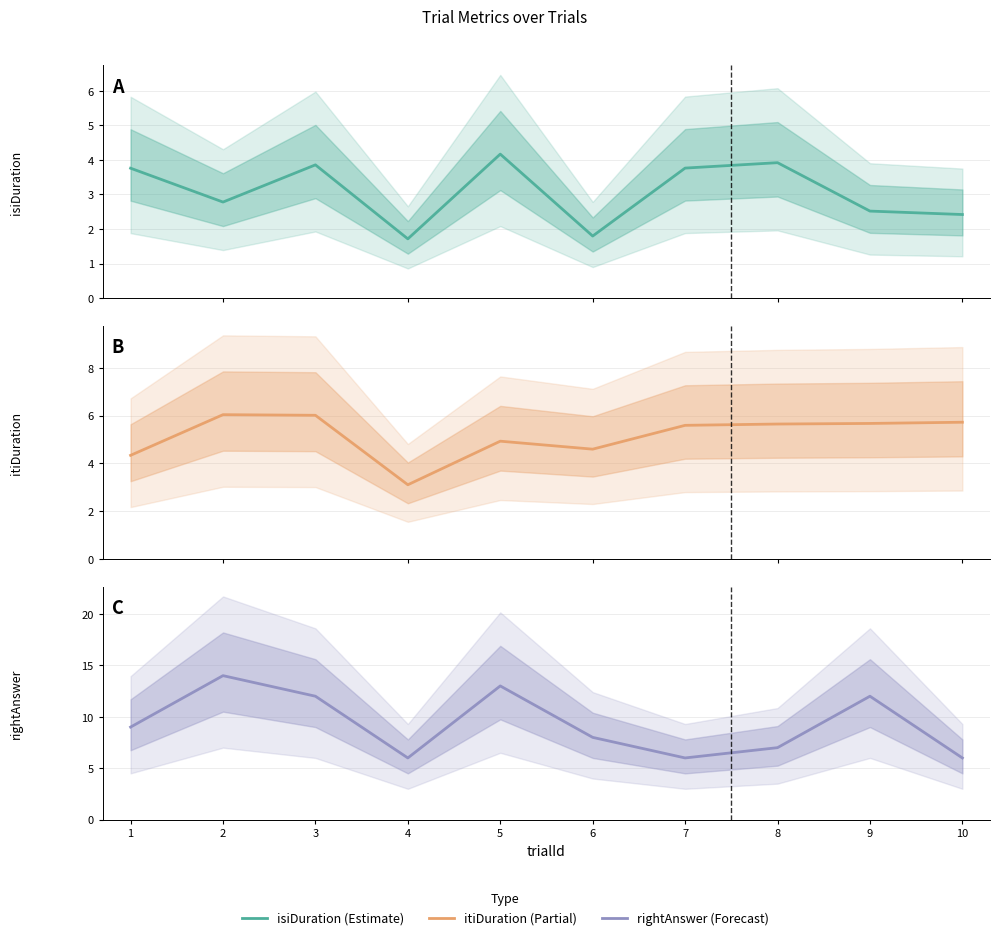

Reading left to right, transcribe all the data shown in this chart.

isiDuration: 1=3.8	2=2.8	3=3.9	4=1.7	5=4.2	6=1.8	7=3.8	8=3.9	9=2.5	10=2.4
itiDuration: 1=4.3	2=6.0	3=6.0	4=3.1	5=4.9	6=4.6	7=5.6	8=5.7	9=5.7	10=5.7
rightAnswer: 1=9.0	2=14.0	3=12.0	4=6.0	5=13.0	6=8.0	7=6.0	8=7.0	9=12.0	10=6.0